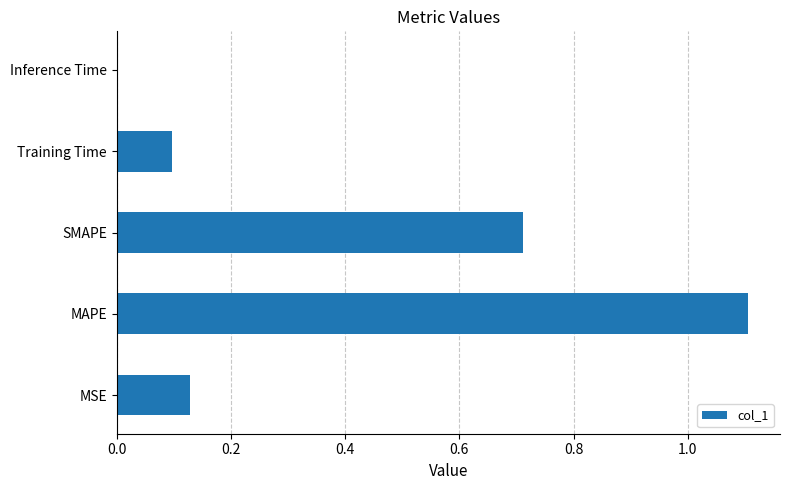

The chart shows a value of 0.1 at MSE. True or false?

True